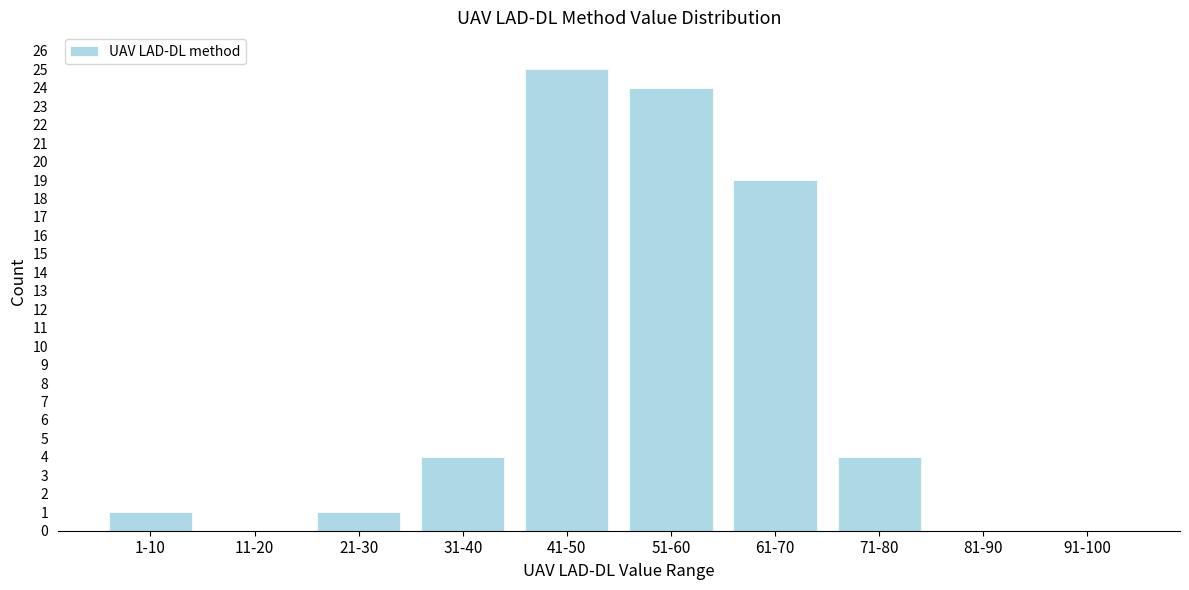

Reading left to right, what are all the values shown in this chart?

1-10=1	11-20=0	21-30=1	31-40=4	41-50=25	51-60=24	61-70=19	71-80=4	81-90=0	91-100=0